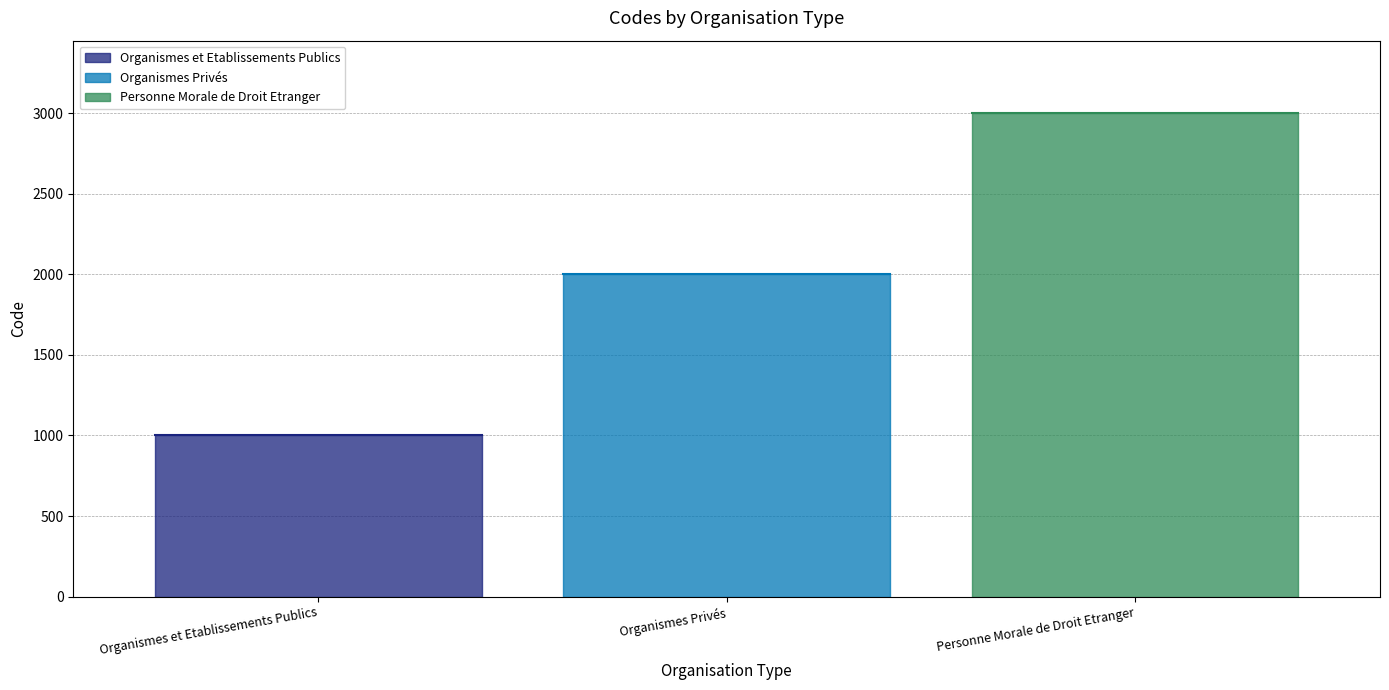

Reading left to right, list all the values displayed in this chart.

1000	2000	3000